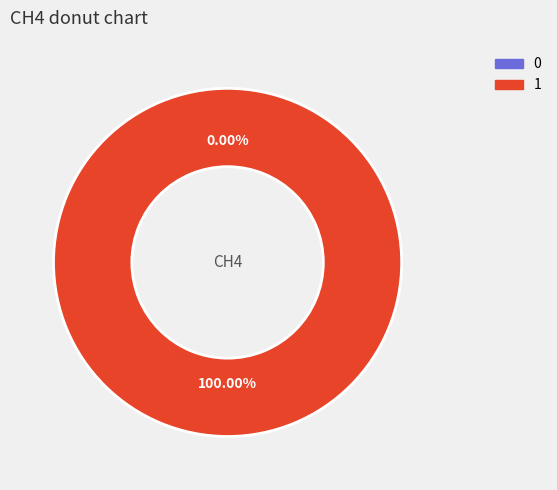

To the nearest percent, what is the average slice percentage?

50%